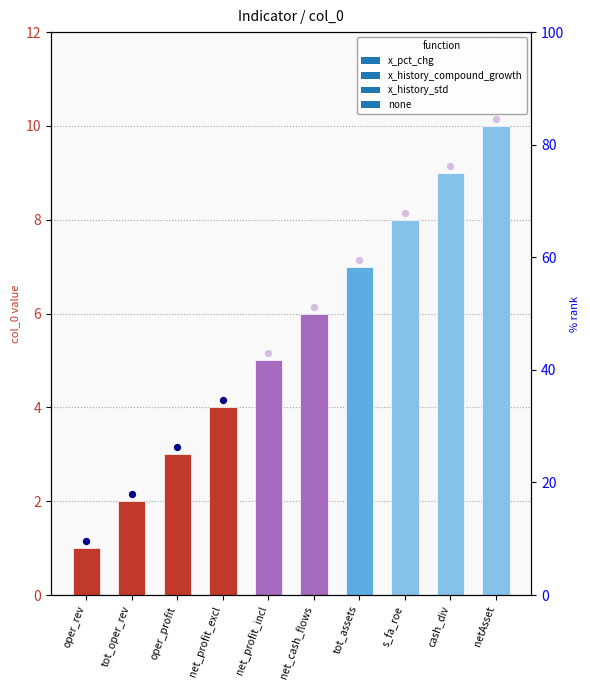

Which has a higher value, net_cash_flows or tot_assets?

tot_assets